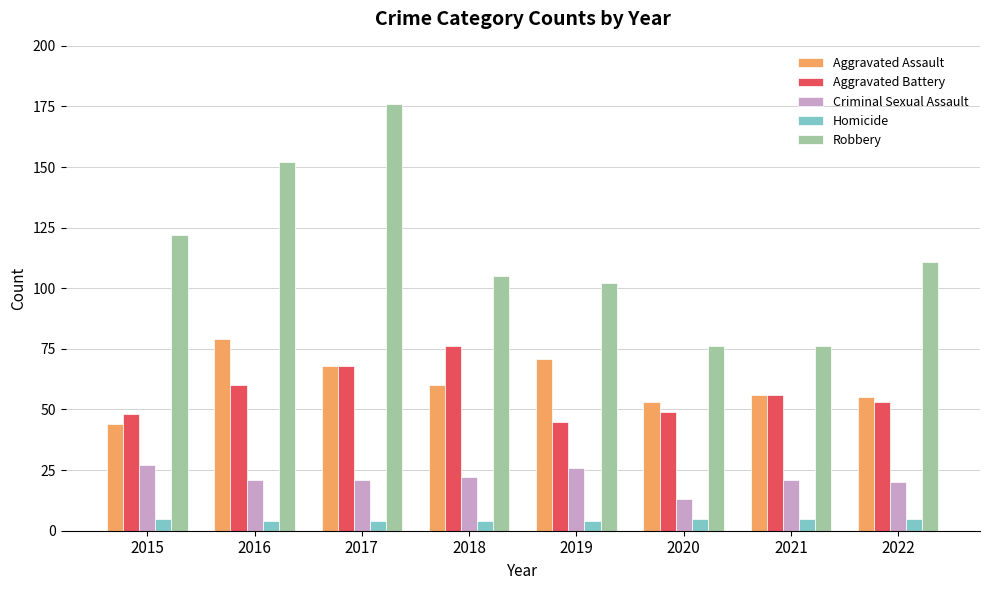

What is the spread (max minus min) of values at 2018?

101